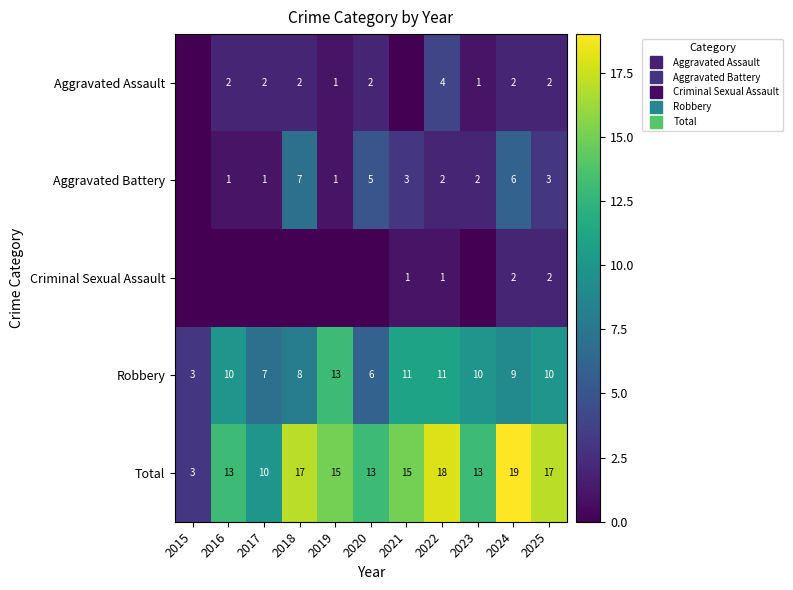

What is the sum of the Total values at 2020 and 2018?

30